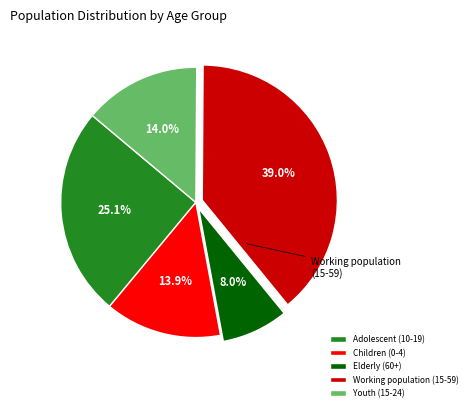

What portion of the pie excludes Working population (15-59)?

61.0%